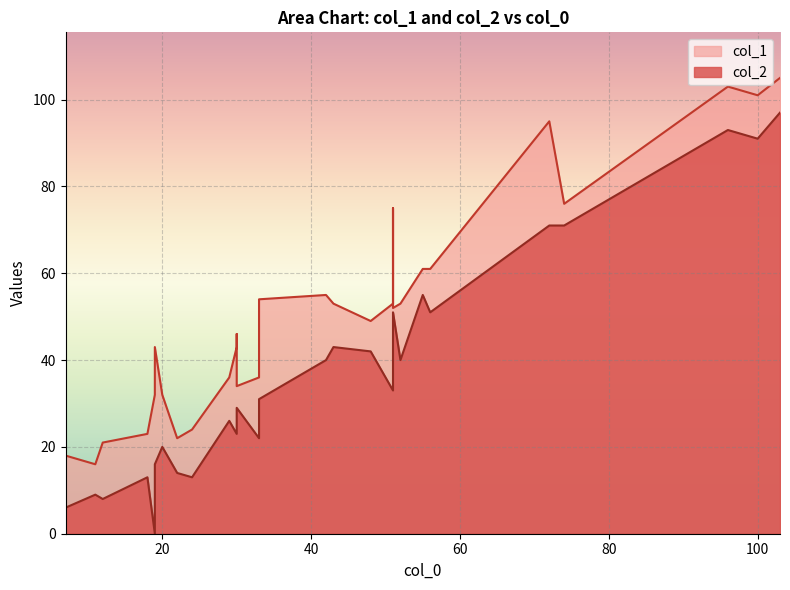

How many interior local valleys does the col_1 series have?

6